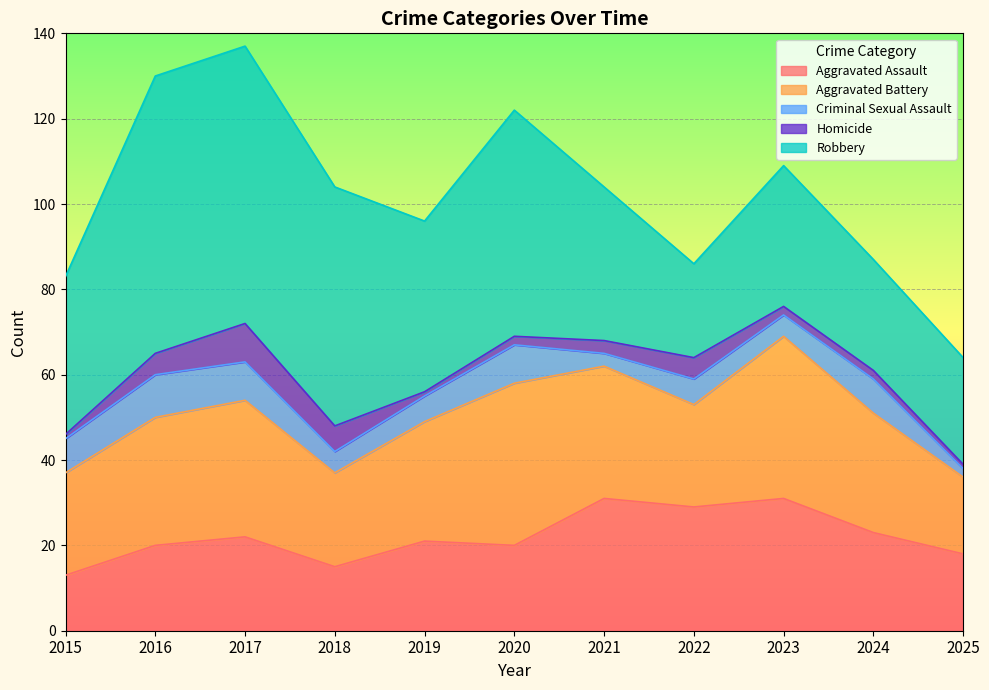

How many Homicide values are between 1 and 5?

9